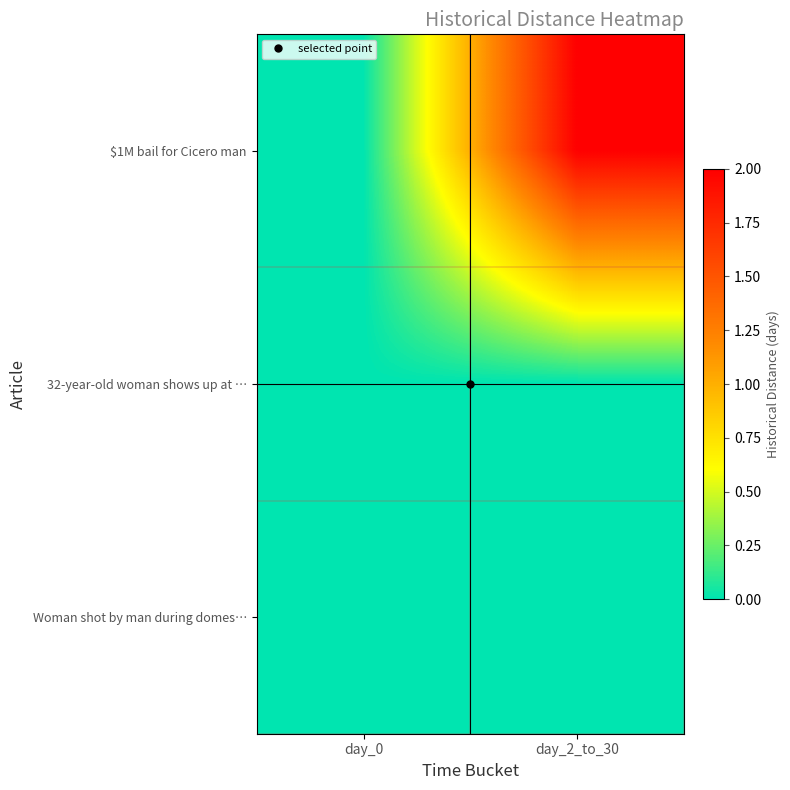

Reading right to left, transcribe all the data shown in this chart.

row_0: 2	0
row_1: 0	0
row_2: 0	0